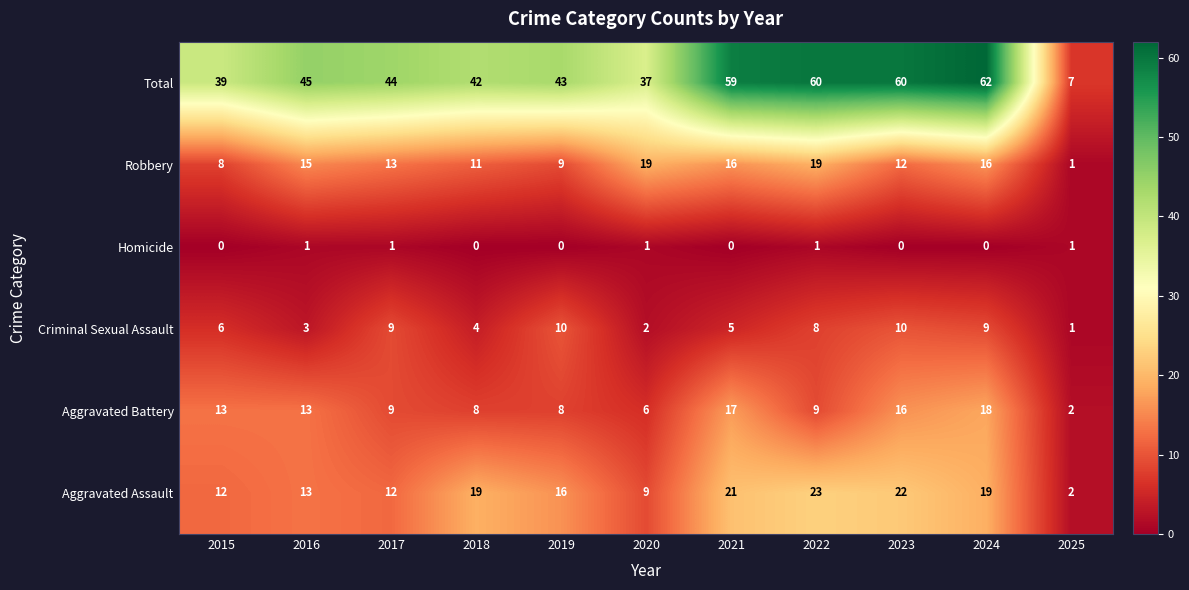

What is the approximate value of Robbery at 2015, to the nearest 5?

10